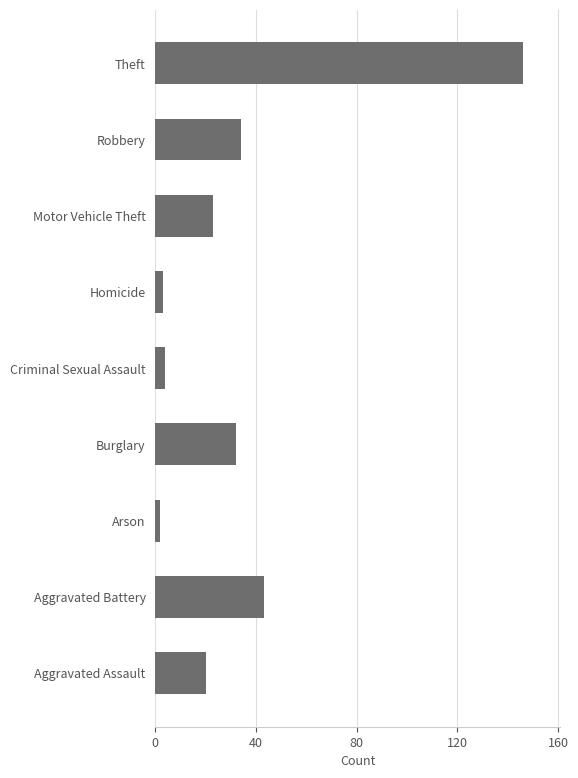

Where is the data nearest to the value 74?

Aggravated Battery